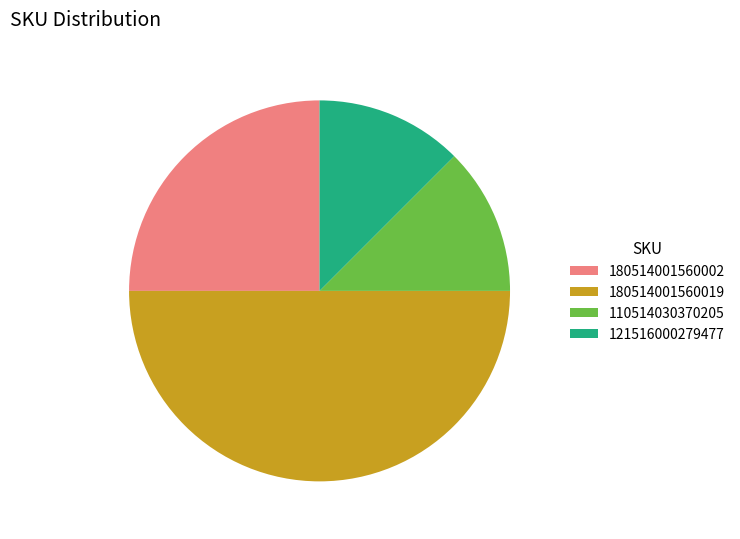

Is 121516000279477 the majority of the pie?

No